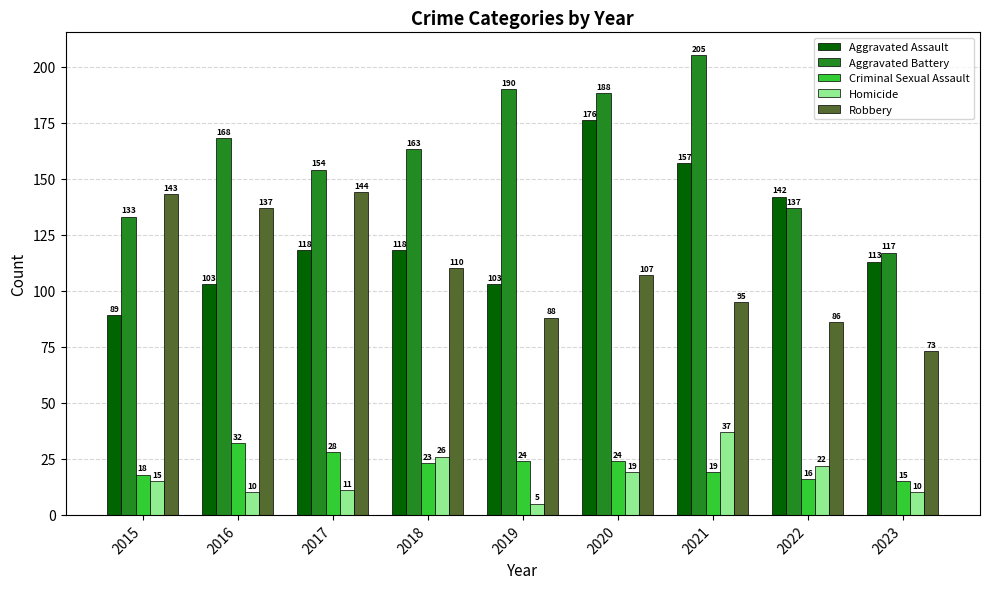

What is the average value of the Homicide series?

17